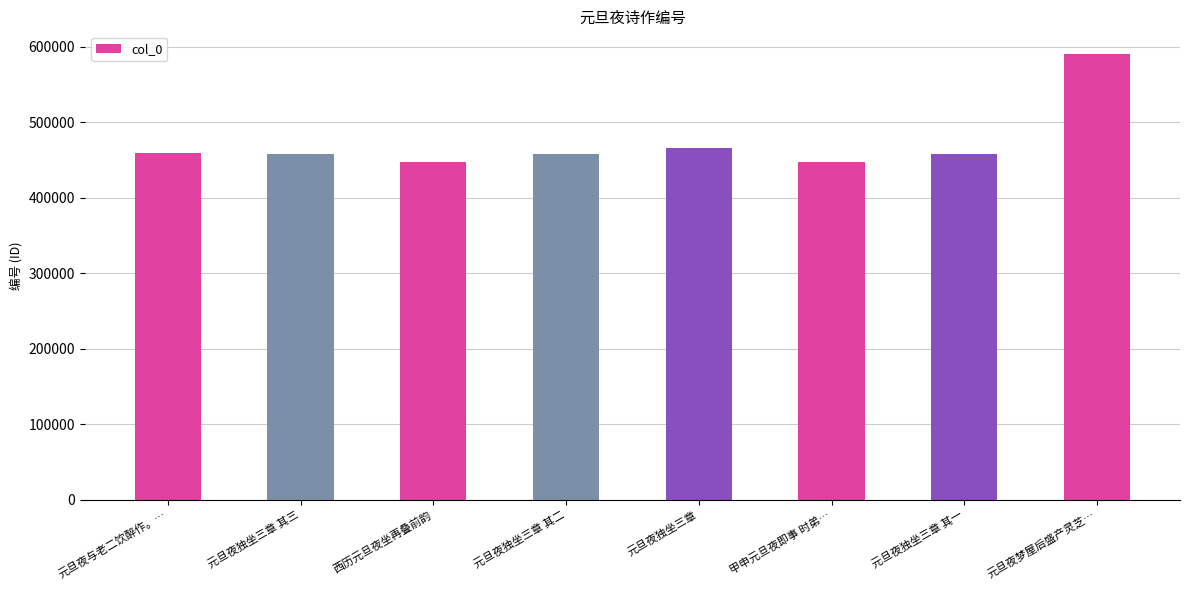

What is the difference between the maximum and minimum values?

143427